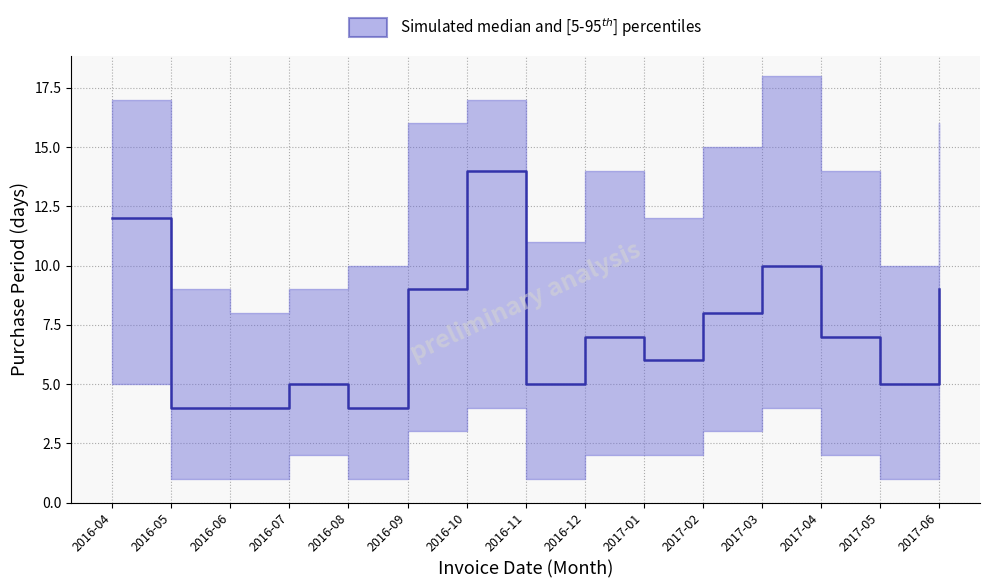

Rank the series at 2016-12 from lowest to highest value.

p5, median, p95